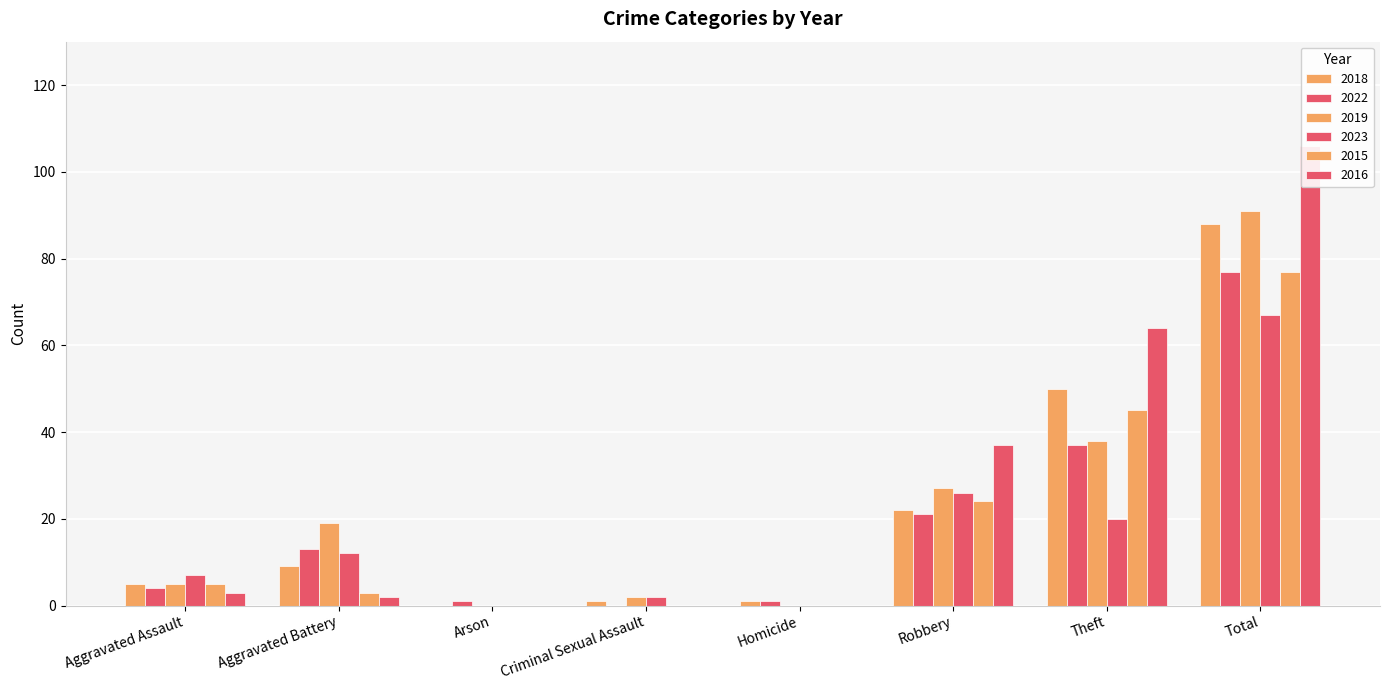

What is the total value across all series at Theft?

254